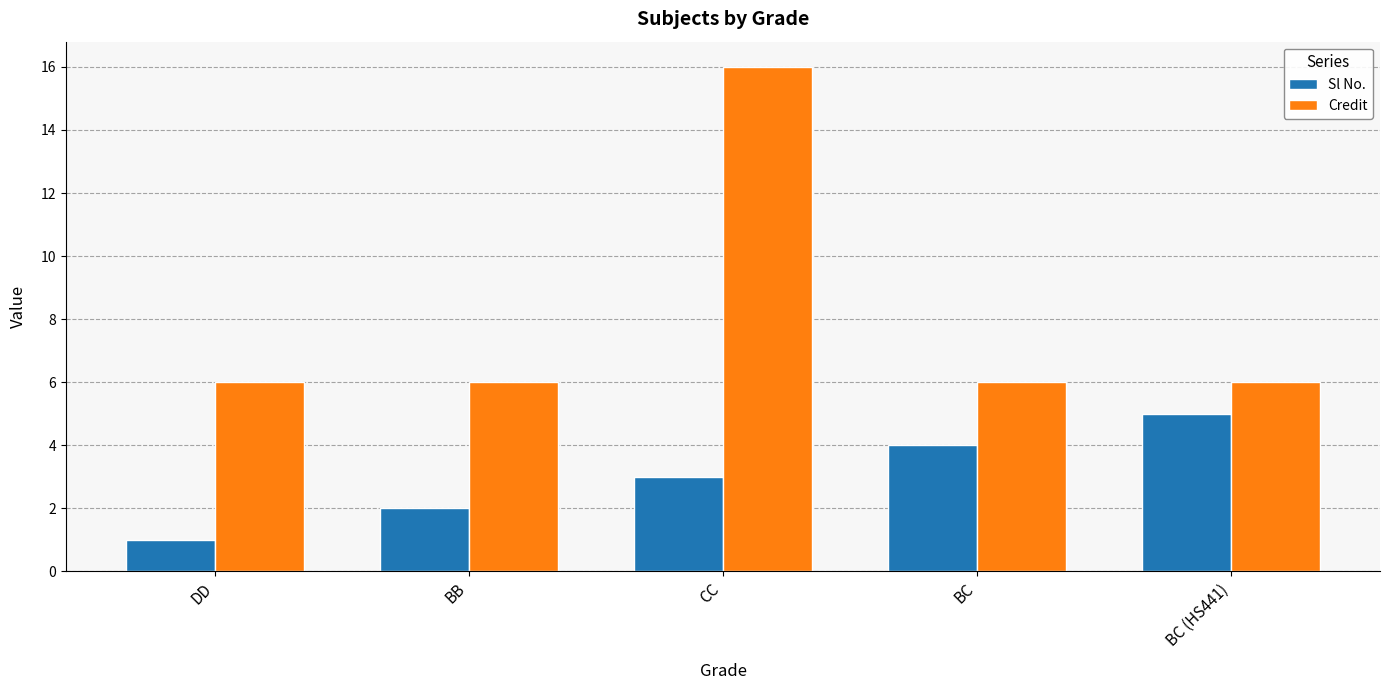

At which category does the chart reach its minimum across all series?

DD